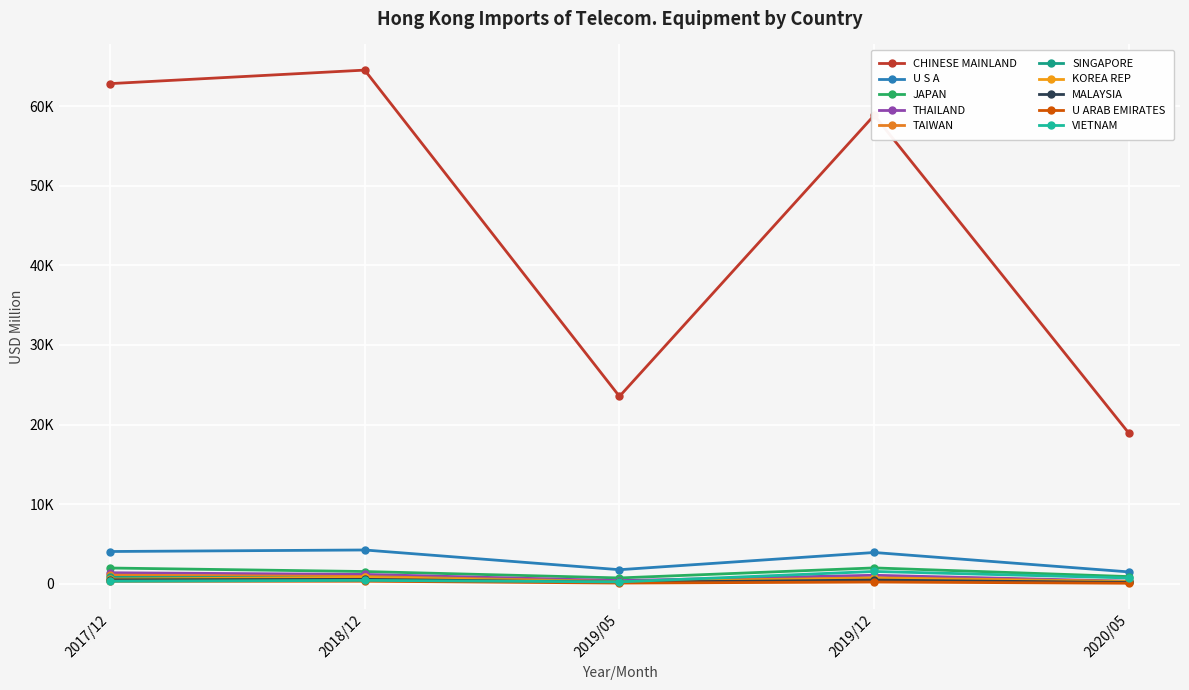

Is this an area chart (filled region under the line)?

No